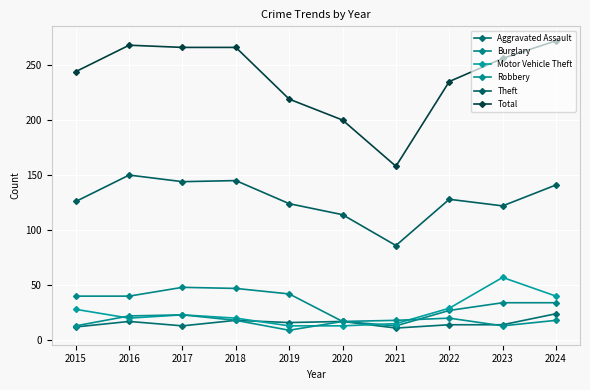

Does the chart display data point markers on the line(s)?

Yes